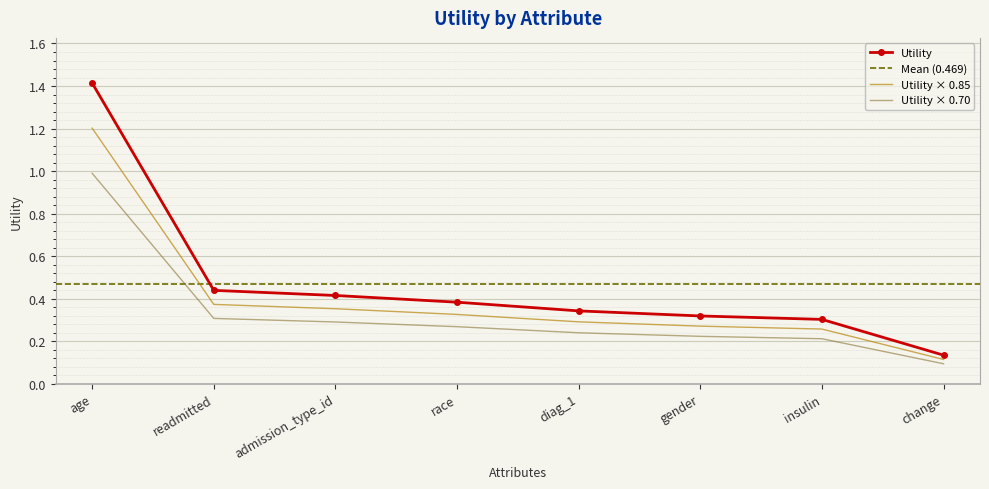

What is the difference between the maximum and second lowest values?

1.1